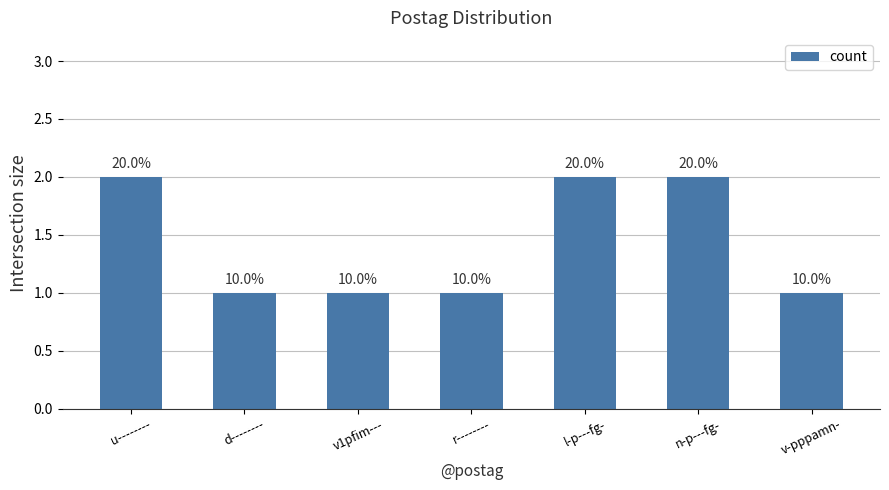

Does the chart contain any negative values?

No